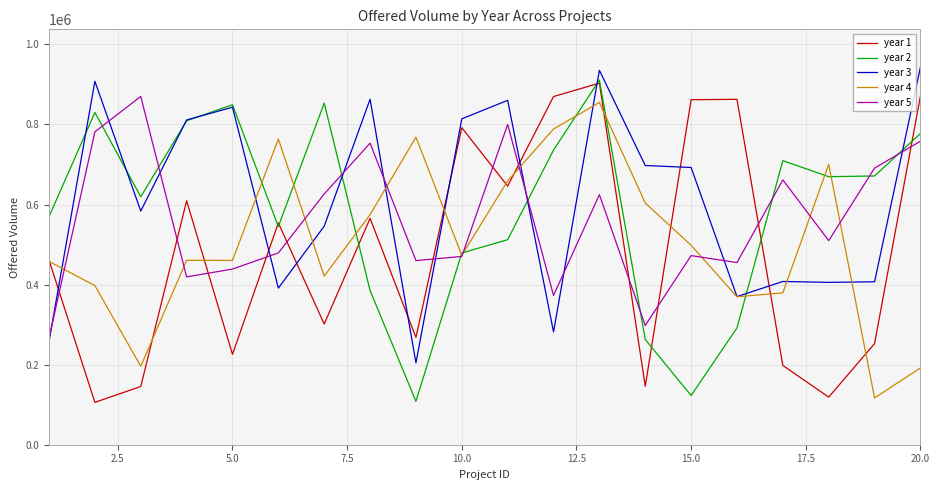

True or false: year 1 and year 5 cross at least once.

True